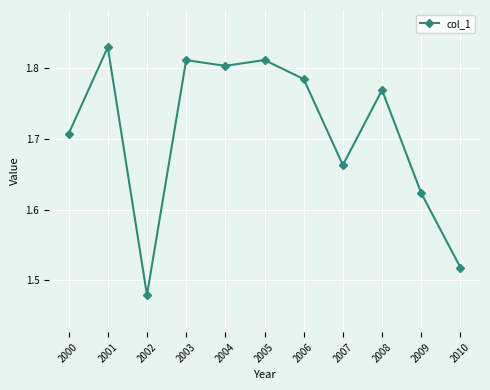

Which category has the lowest value across all series?

2002